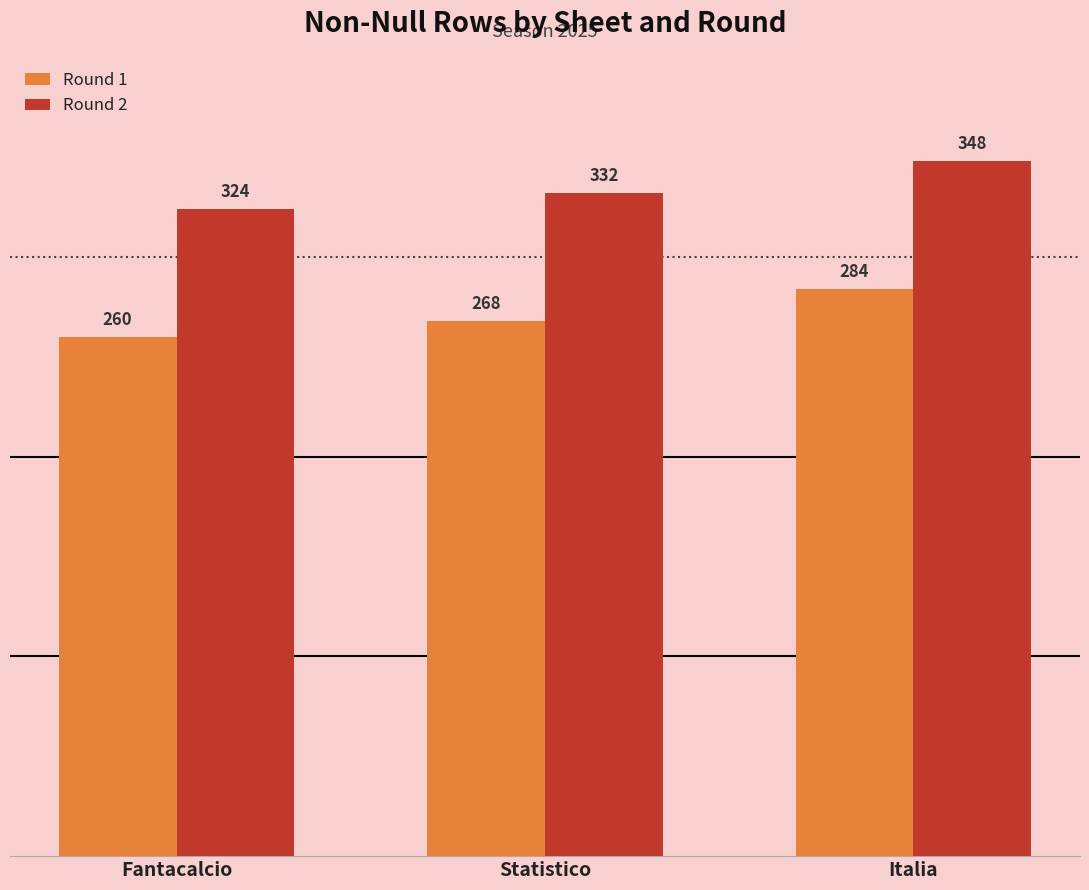

At which category does the chart reach its minimum across all series?

Fantacalcio